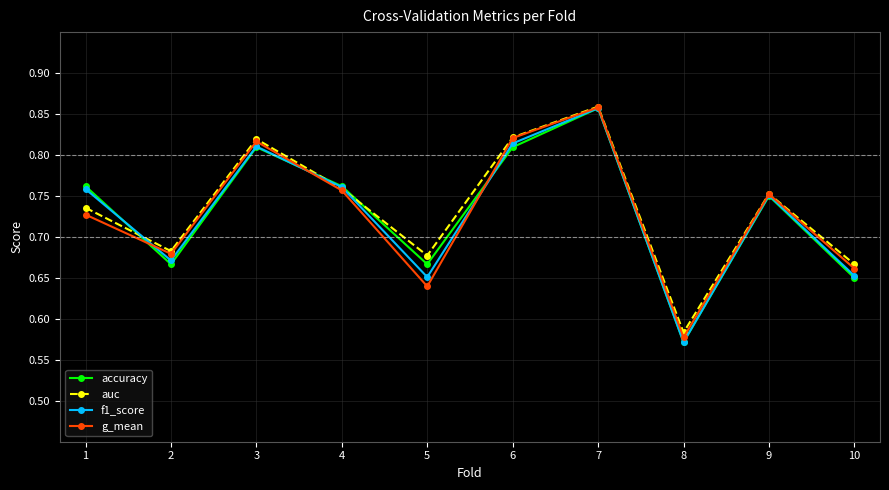

At which category does the chart reach its peak across all series?

7